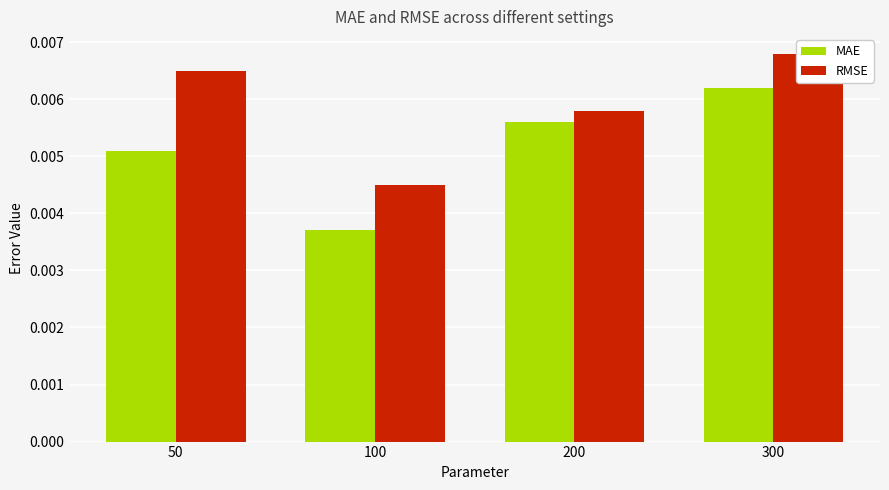

Which category has the highest value across all series?

300